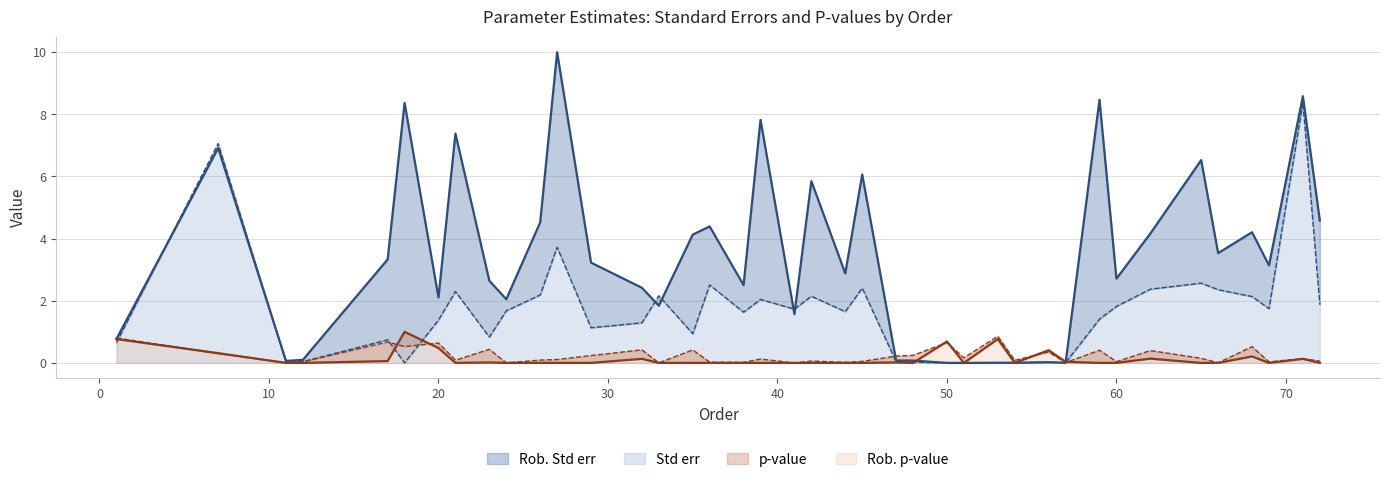

Which series has the widest spread of values?

Std err